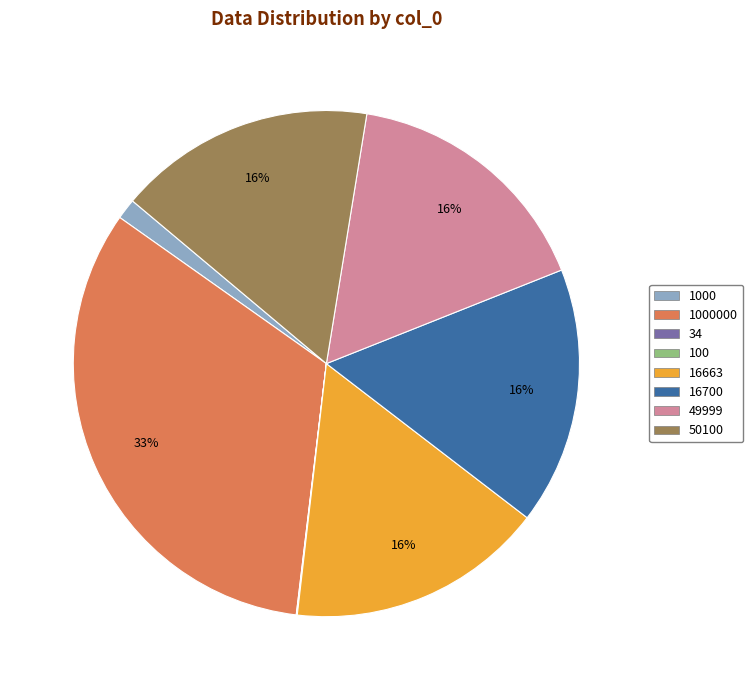

To the nearest percent, what portion does 16700 represent?

16%